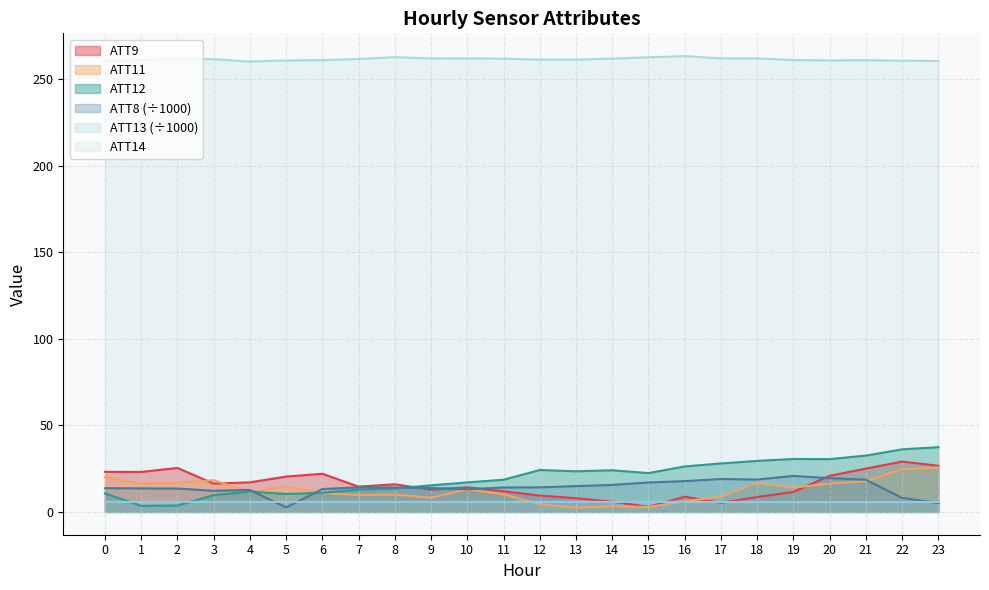

At which category does ATT13 reach its first local valley?

2